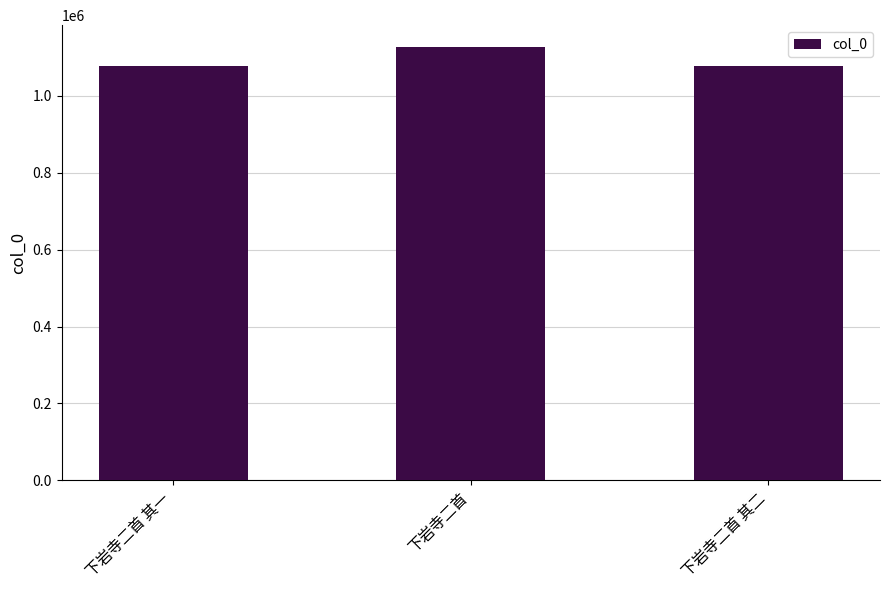

What is the approximate value at 下岩寺二首?

1127311